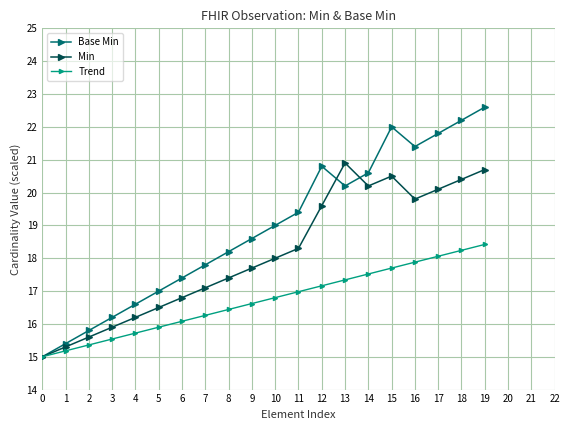

Is it true that Min equals 15.0 at 0?

True